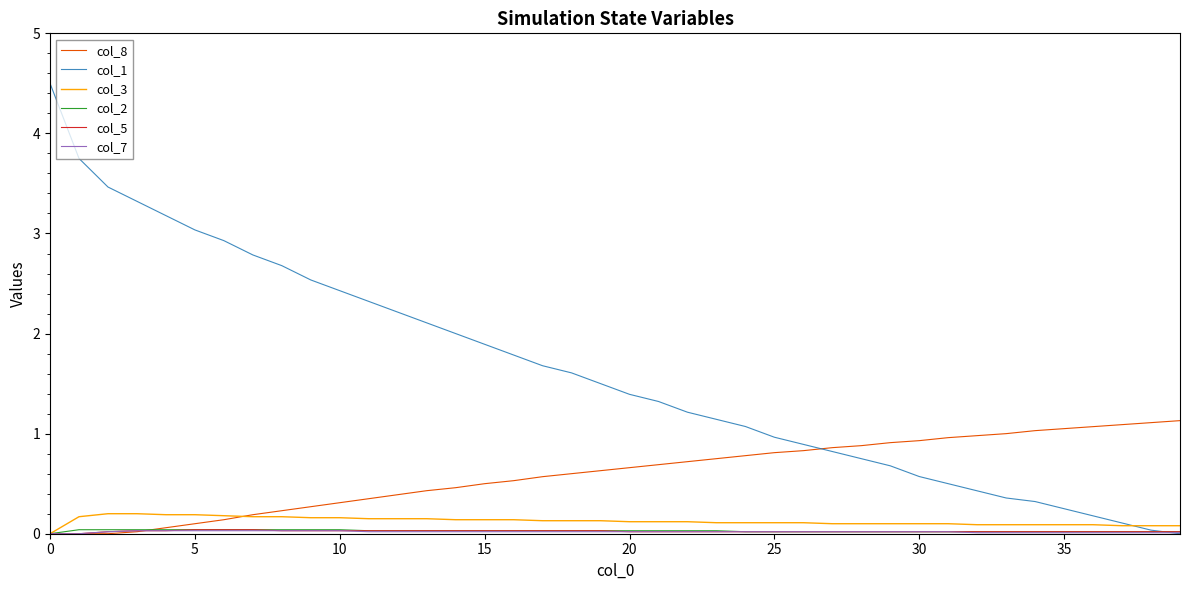

Does the chart display data point markers on the line(s)?

No